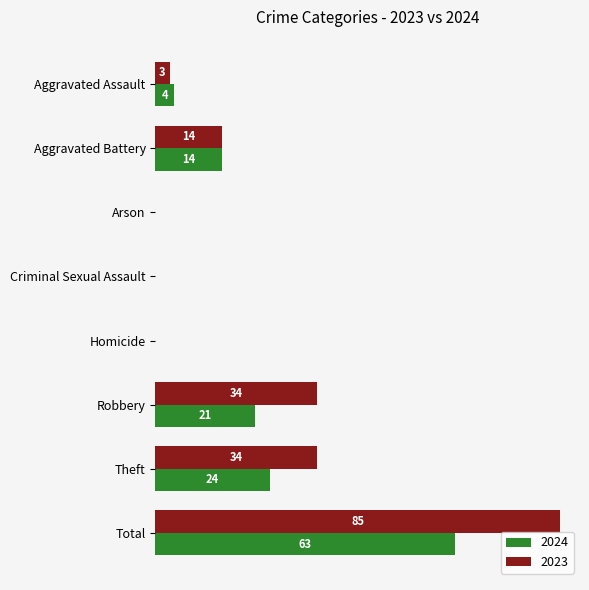

Is the value of 2023 at Total greater than the value of 2024 at Criminal Sexual Assault?

Yes